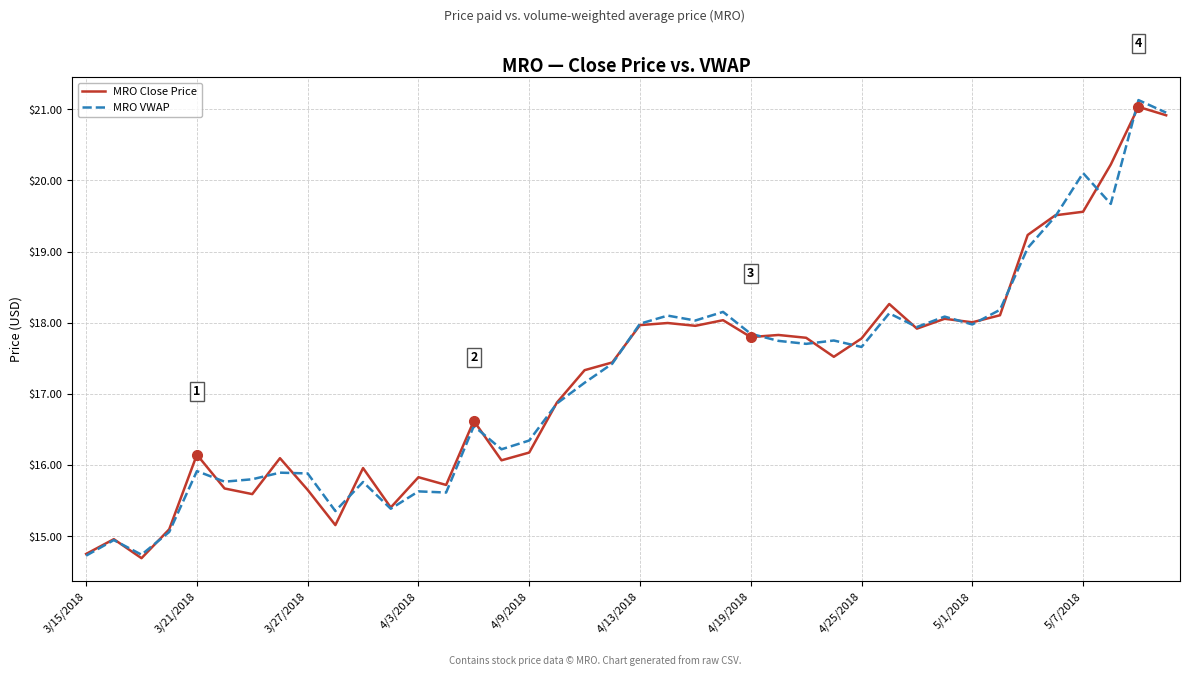

Which series has the largest range (max minus min)?

MRO VWAP